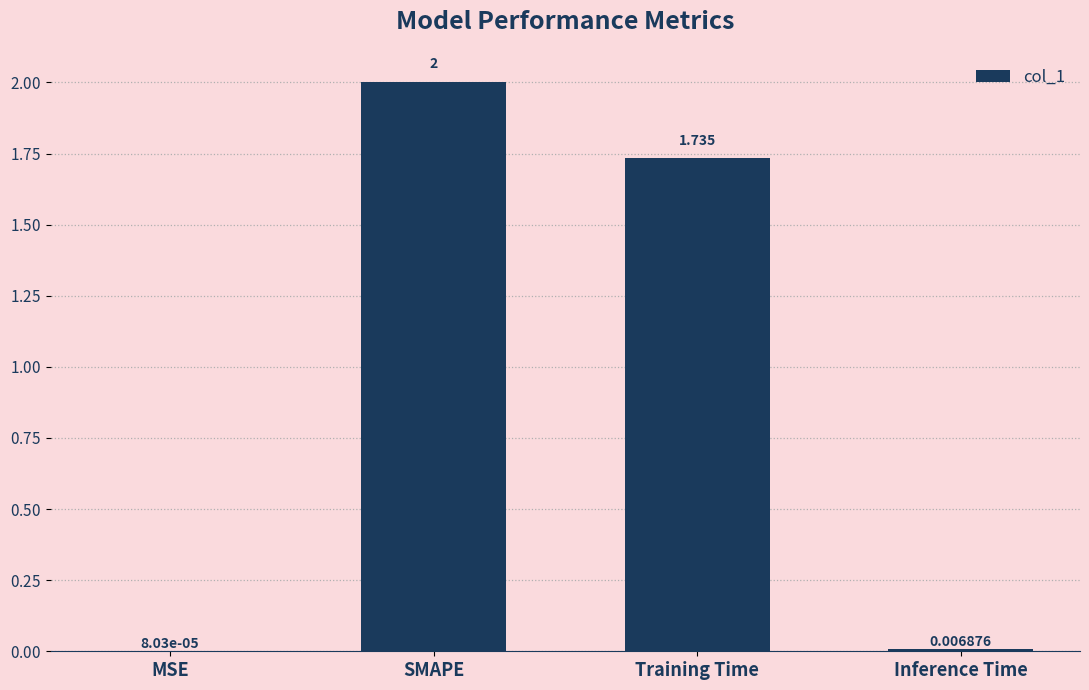

Read the value at SMAPE.

2.0